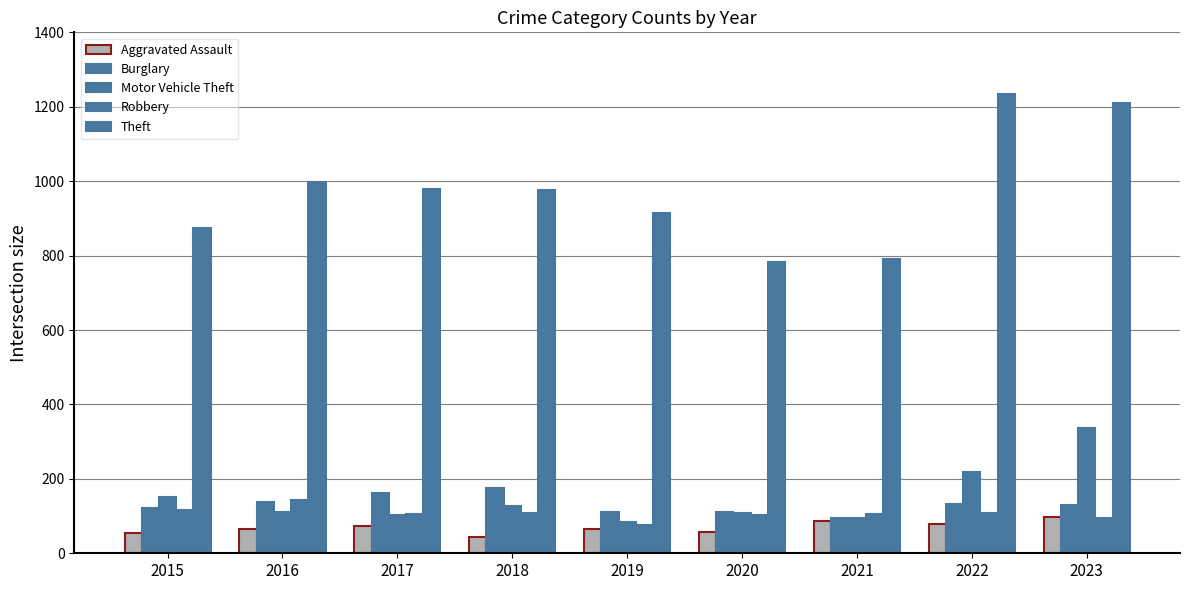

Are the bars grouped side by side (vs. stacked)?

Yes